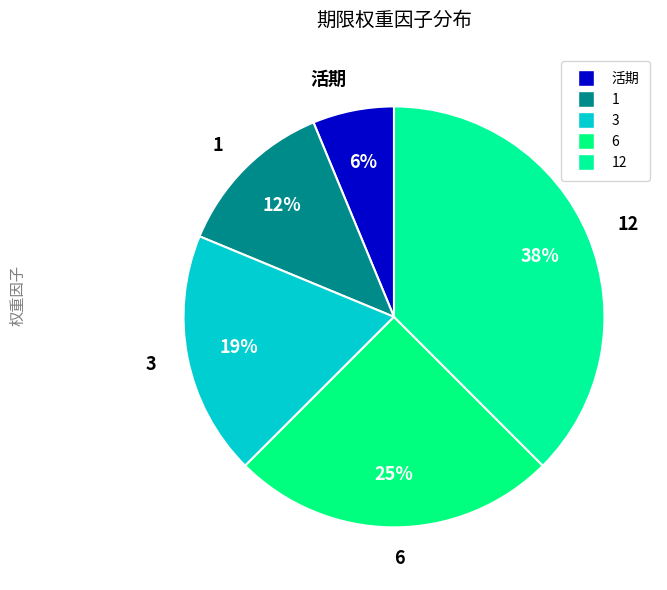

Which slice is the largest?

12